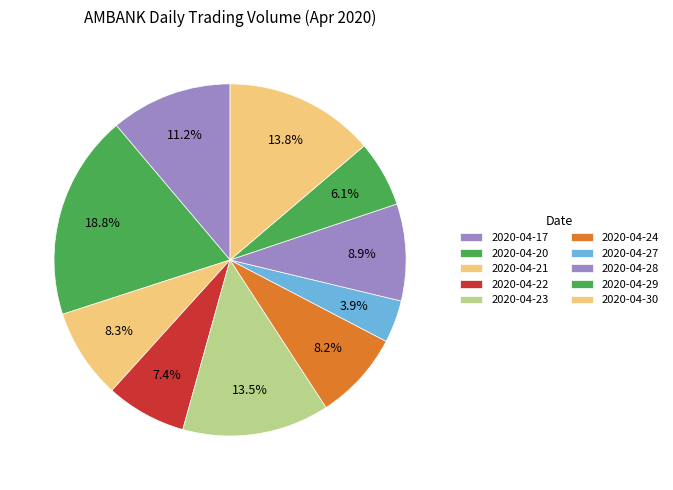

How many segments does this pie chart have?

10